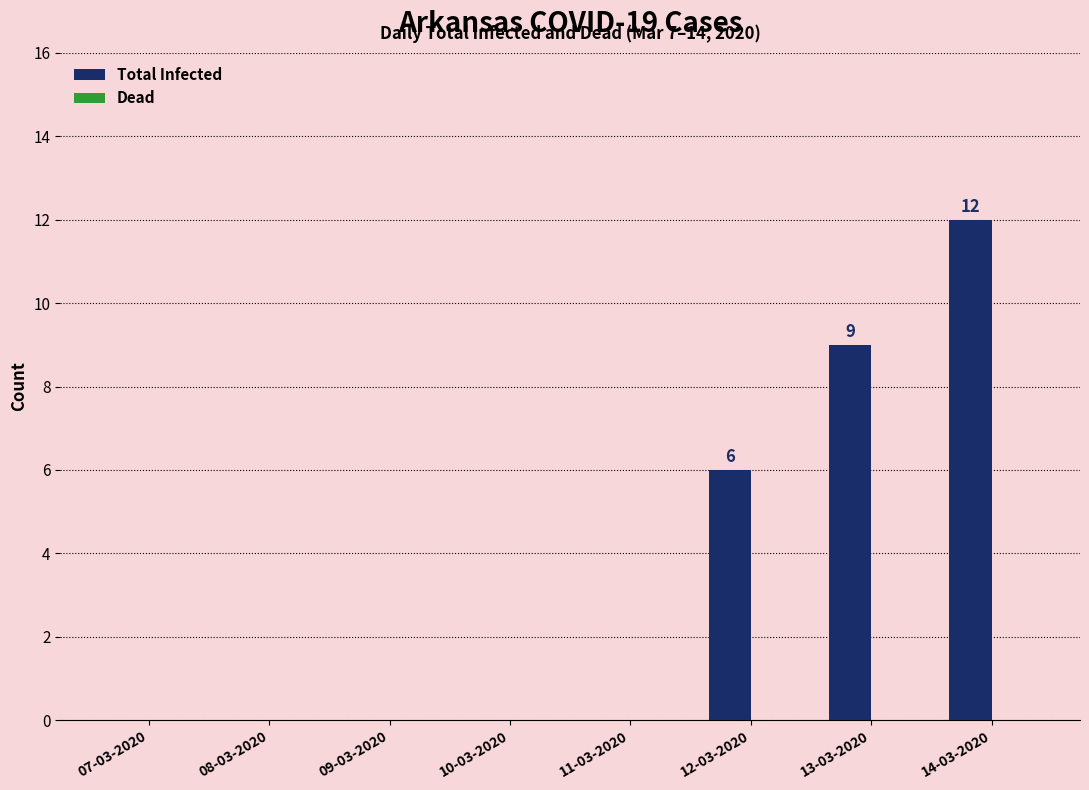

What is the change in value from 12-03-2020 to 13-03-2020?

+3